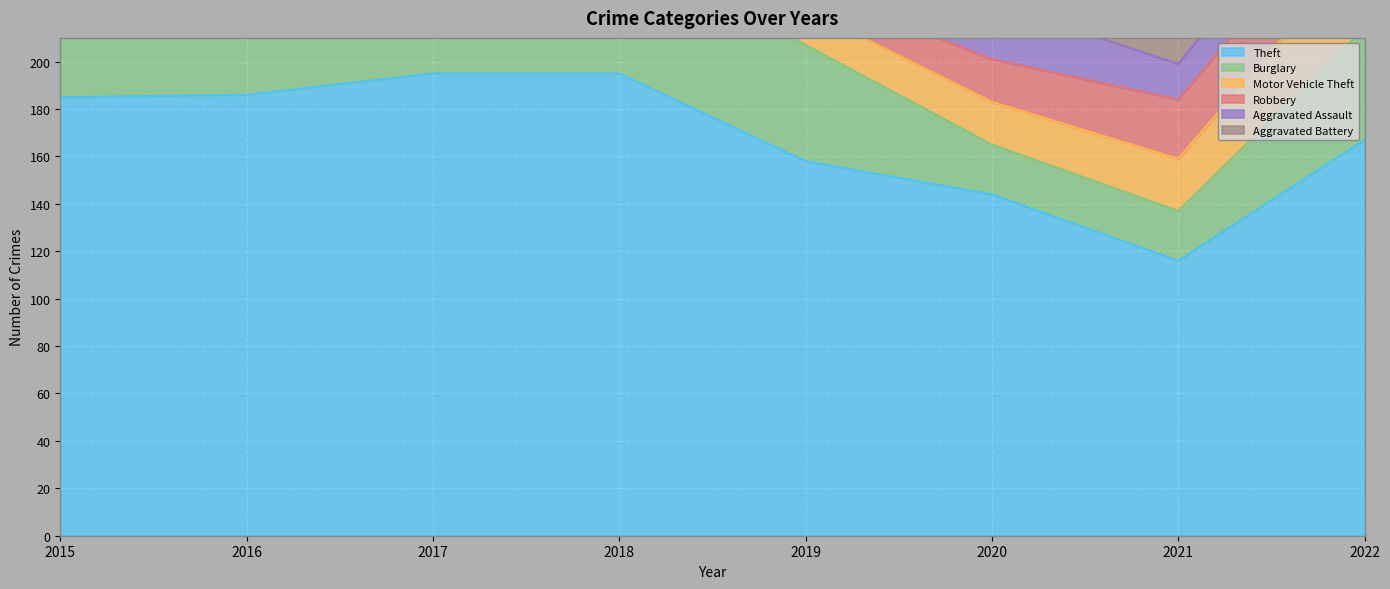

What is the smallest value displayed?

10